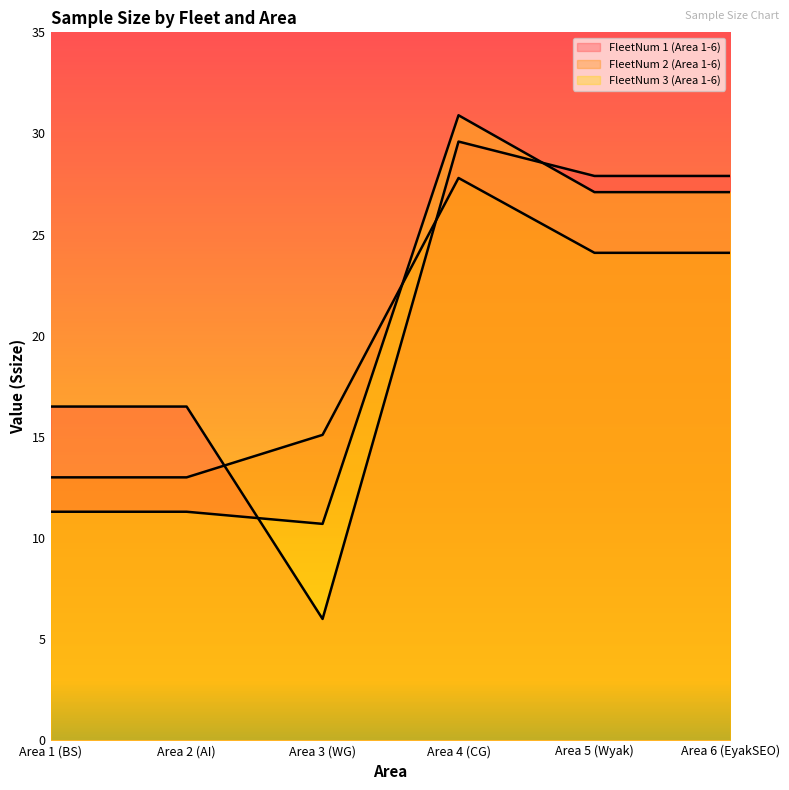

Which has a higher value, Area 5 (Wyak) or Area 6 (EyakSEO)?

Area 5 (Wyak)